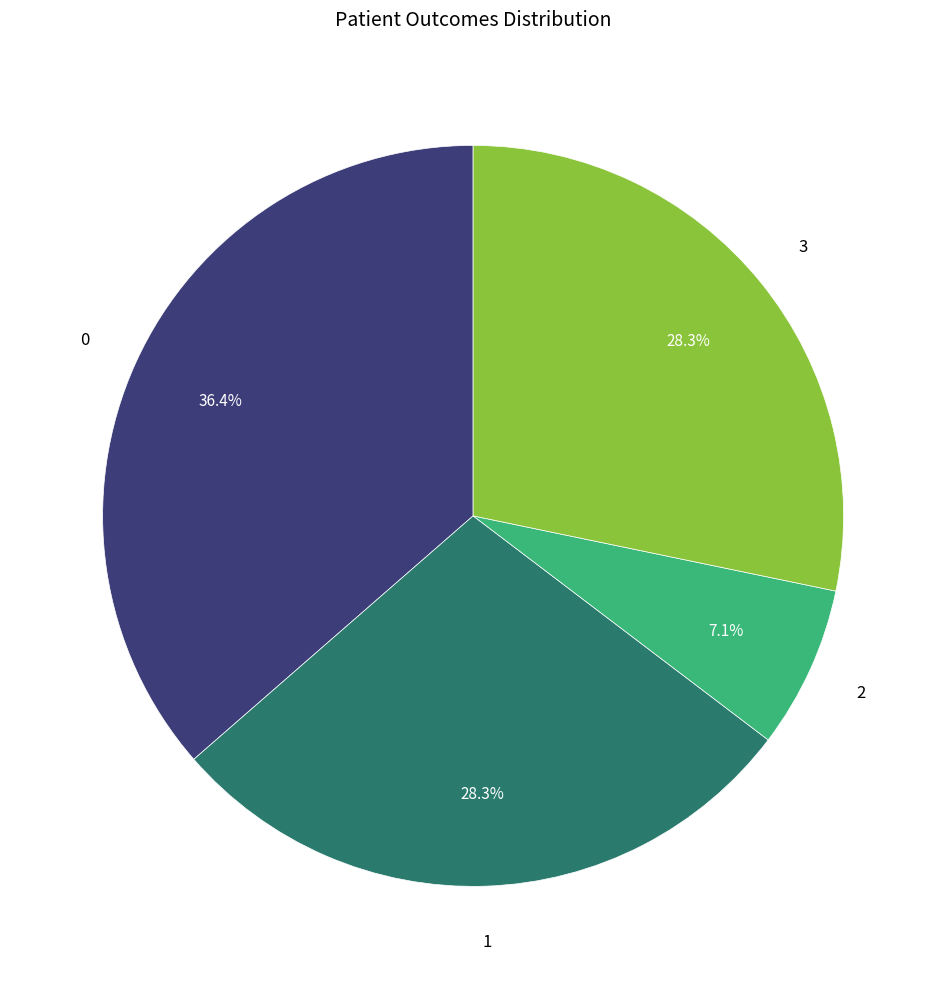

Is there a majority slice in this chart?

No